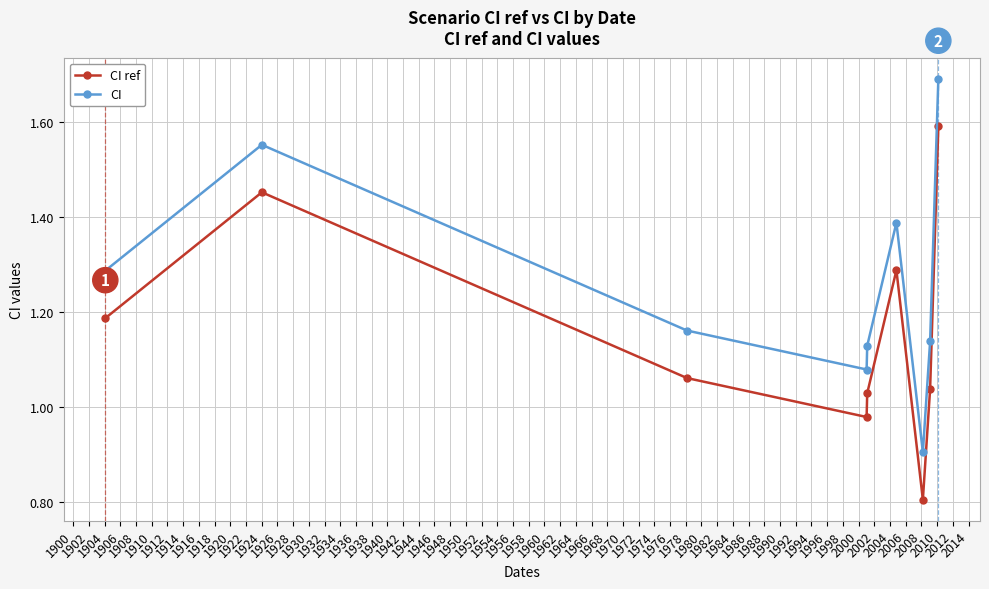

List the series in order of their peak value, lowest first.

CI ref, CI